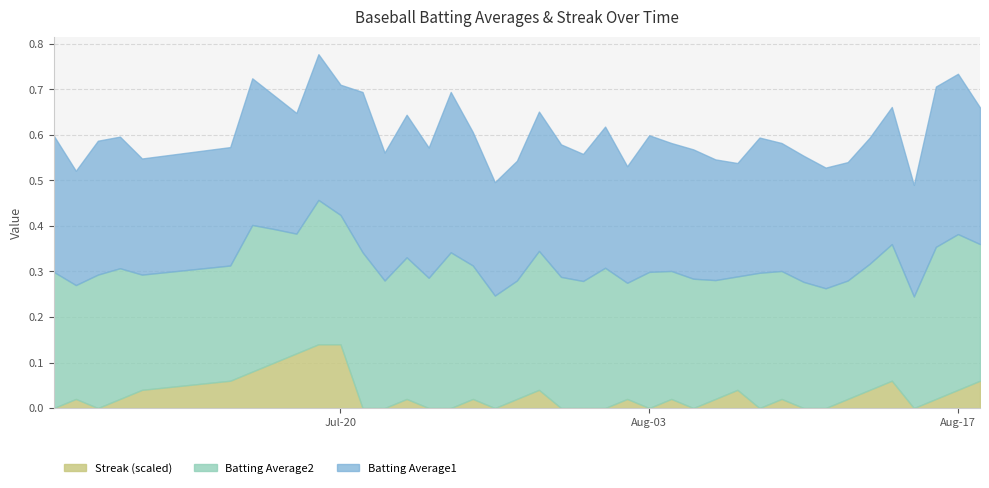

Count the Batting Average1 values in the range 0 to 1.

40